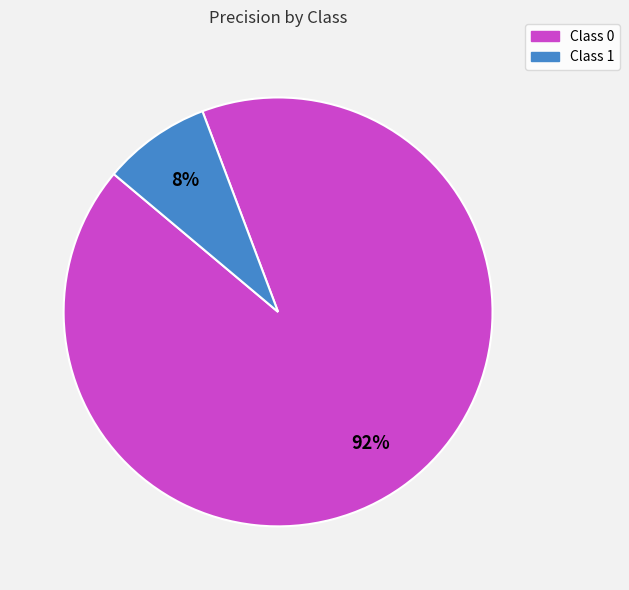

What percentage is the Class 0 slice, to the nearest percent?

92%